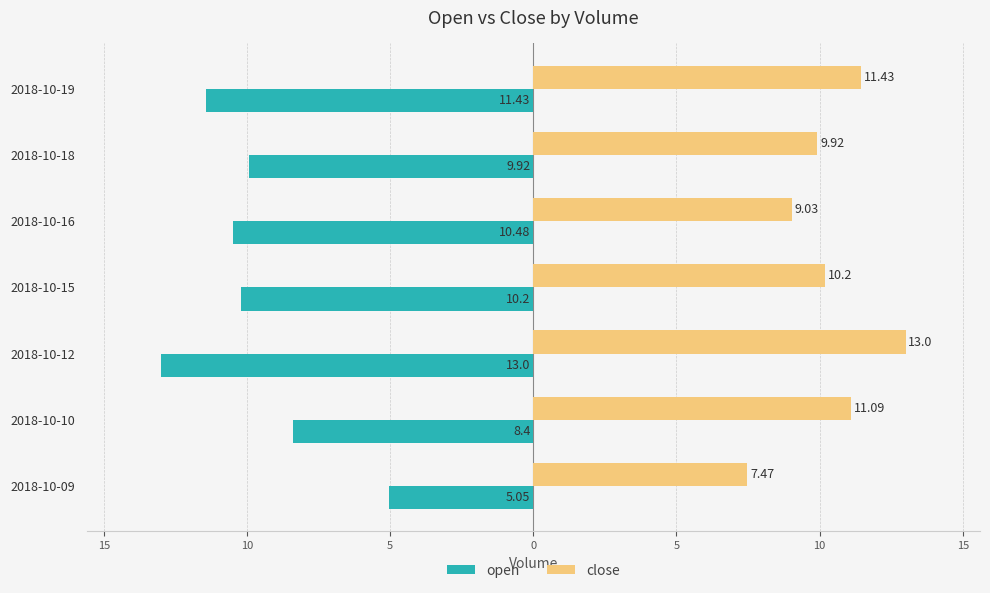

What is the value of the open bar at the 6th from the left?

-10.2